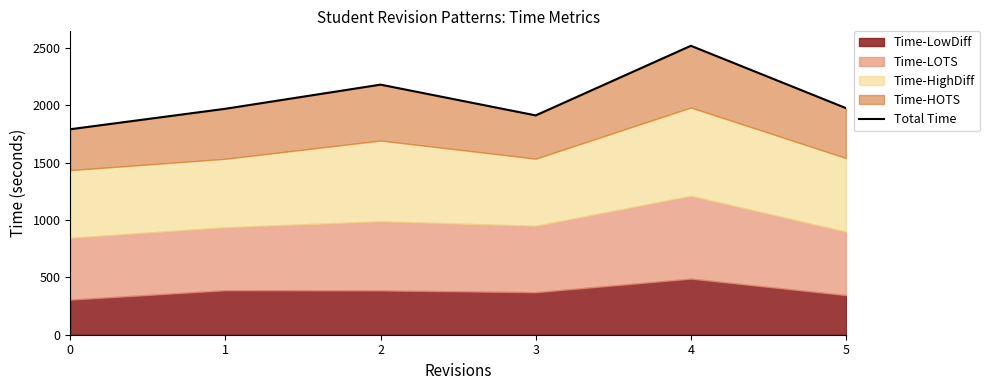

What is the difference between the maximum and minimum values?

728.1